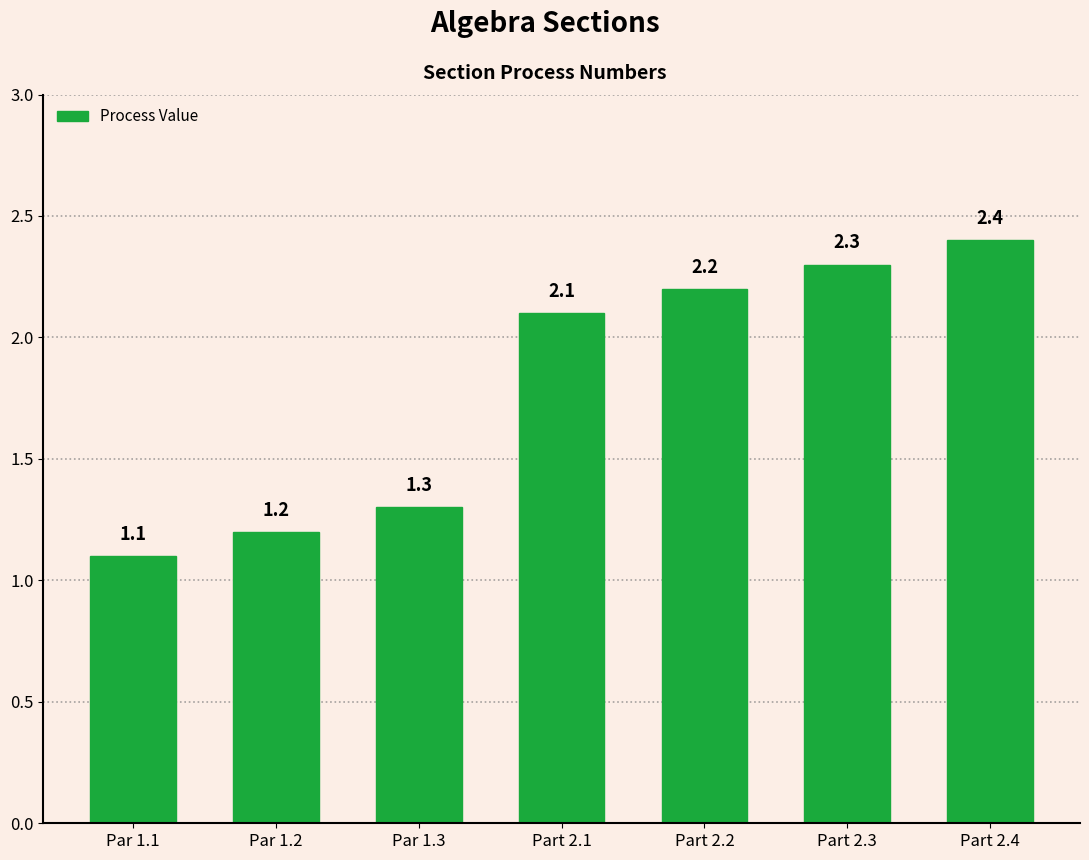

The chart shows a value of 3.1 at Part 2.1. True or false?

False